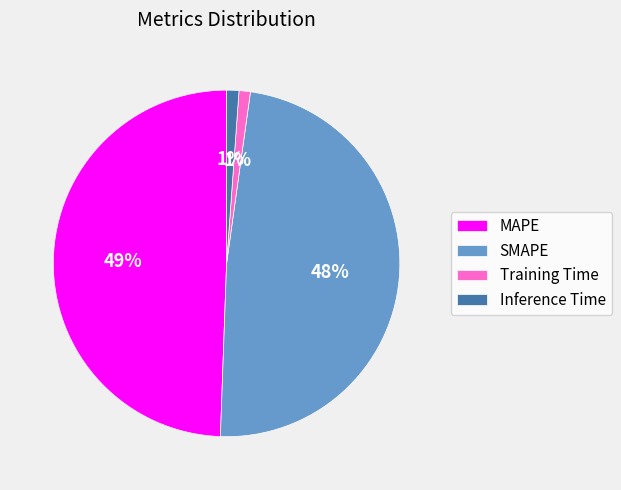

To the nearest percent, what is the difference between the largest and smallest slice percentages?

48%